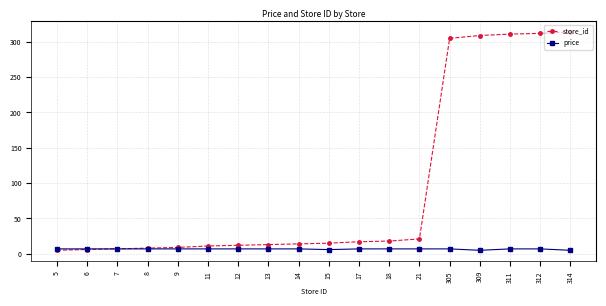

What is the sum of all price values?

119.2